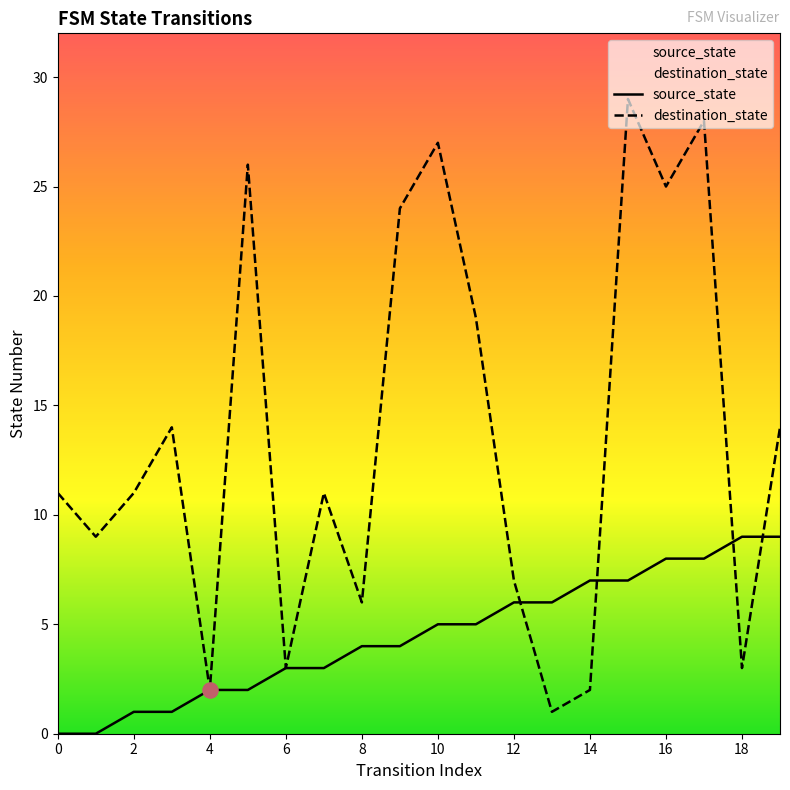

Which series has the largest total across all categories?

destination_state